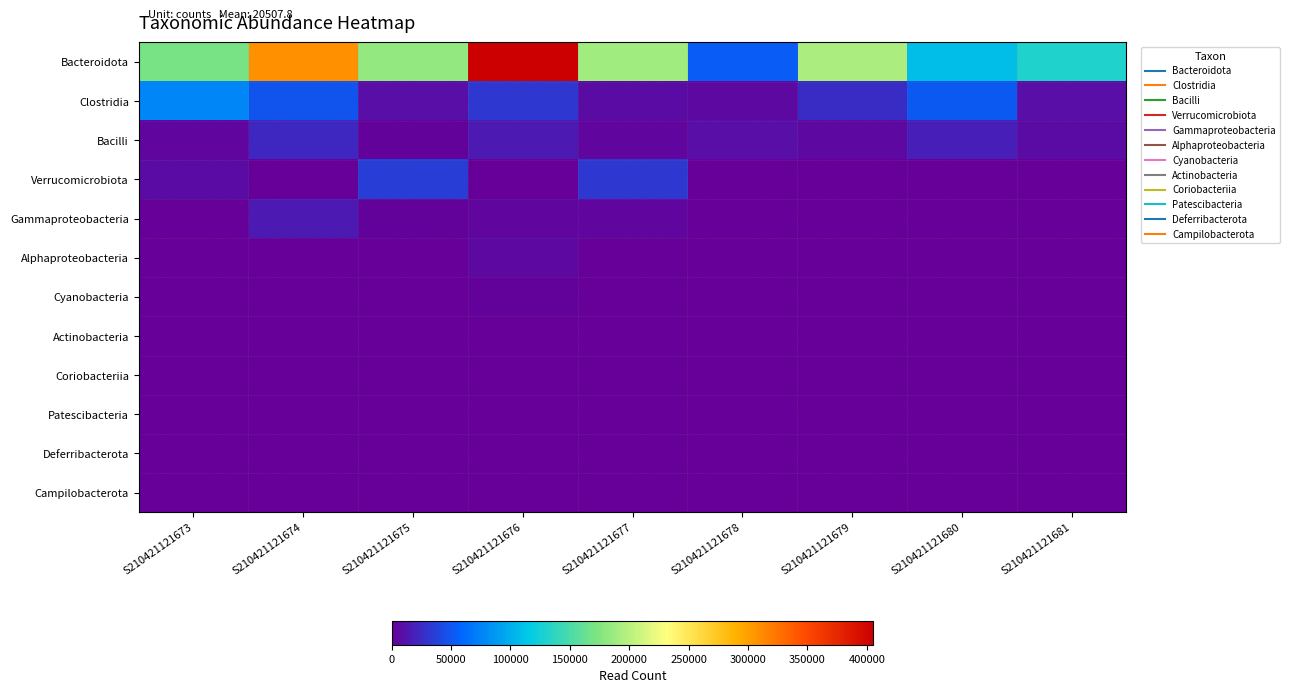

Rank the series by their maximum value, from highest to lowest.

Bacteroidota, Clostridia, Verrucomicrobiota, Bacilli, Gammaproteobacteria, Alphaproteobacteria, Cyanobacteria, Actinobacteria, Coriobacteriia, Patescibacteria, Deferribacterota, Campilobacterota